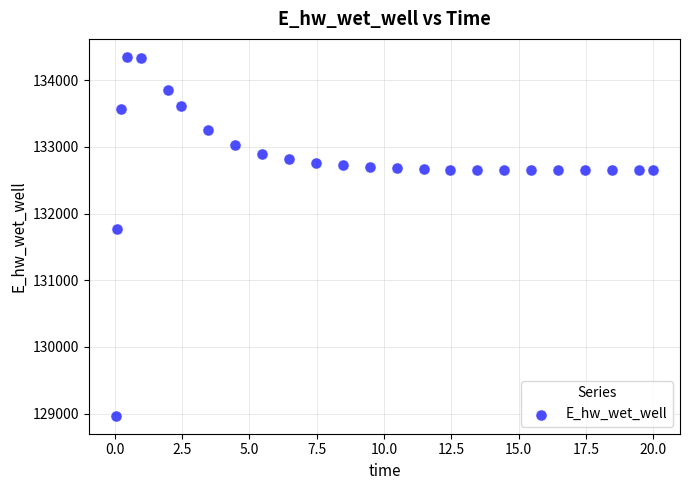

What is the range of Y values (max minus min)?

5383.4